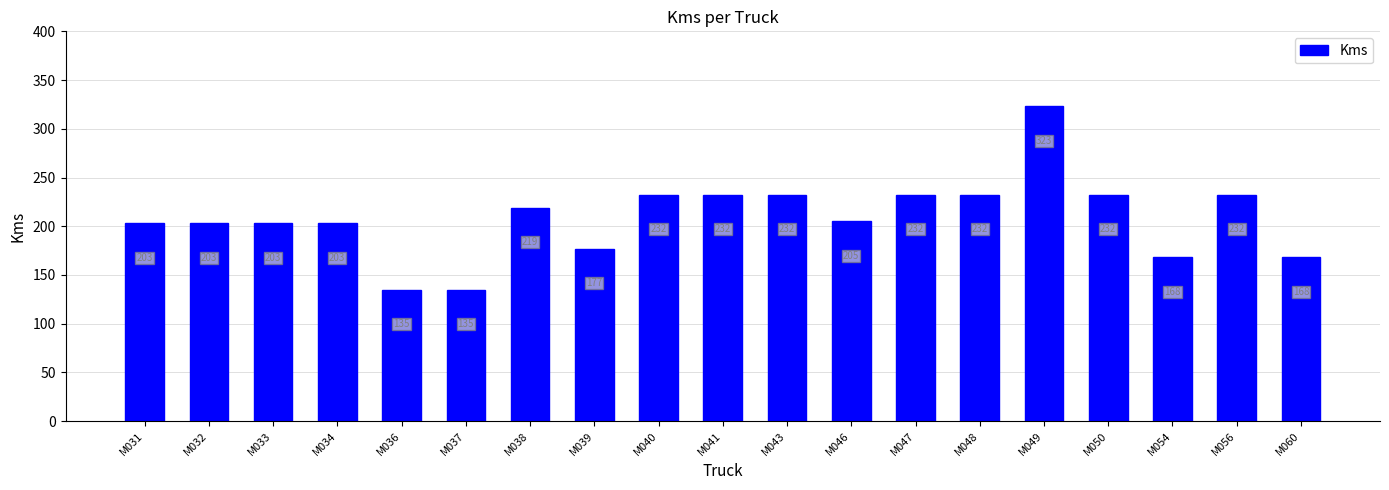

Reading left to right, extract all data points from this chart.

203	203	203	203	135	135	219	177	232	232	232	205	232	232	323	232	168	232	168